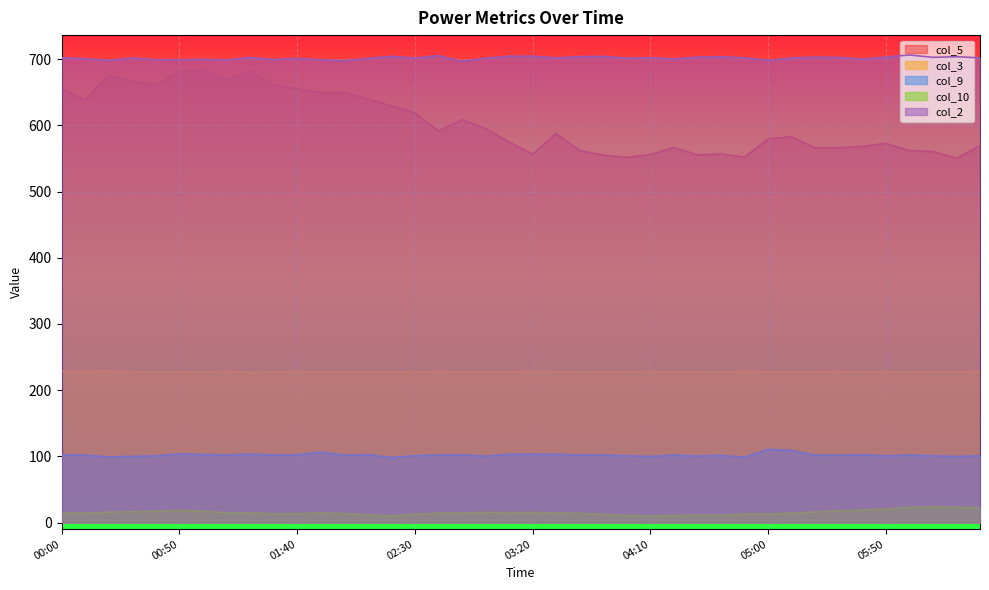

Which category has the lowest value in the col_10 series?

02:20